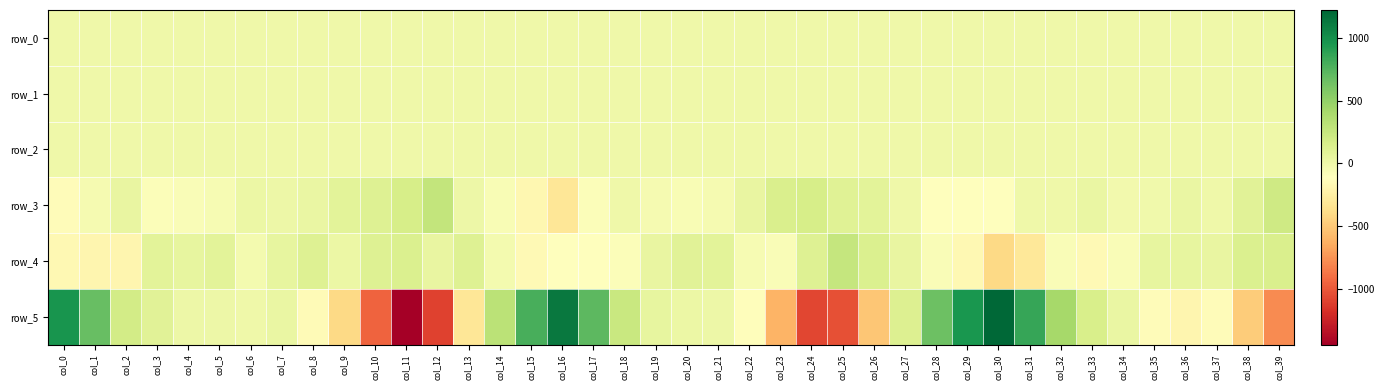

Which category has the highest value in the row_2 series?

col_38